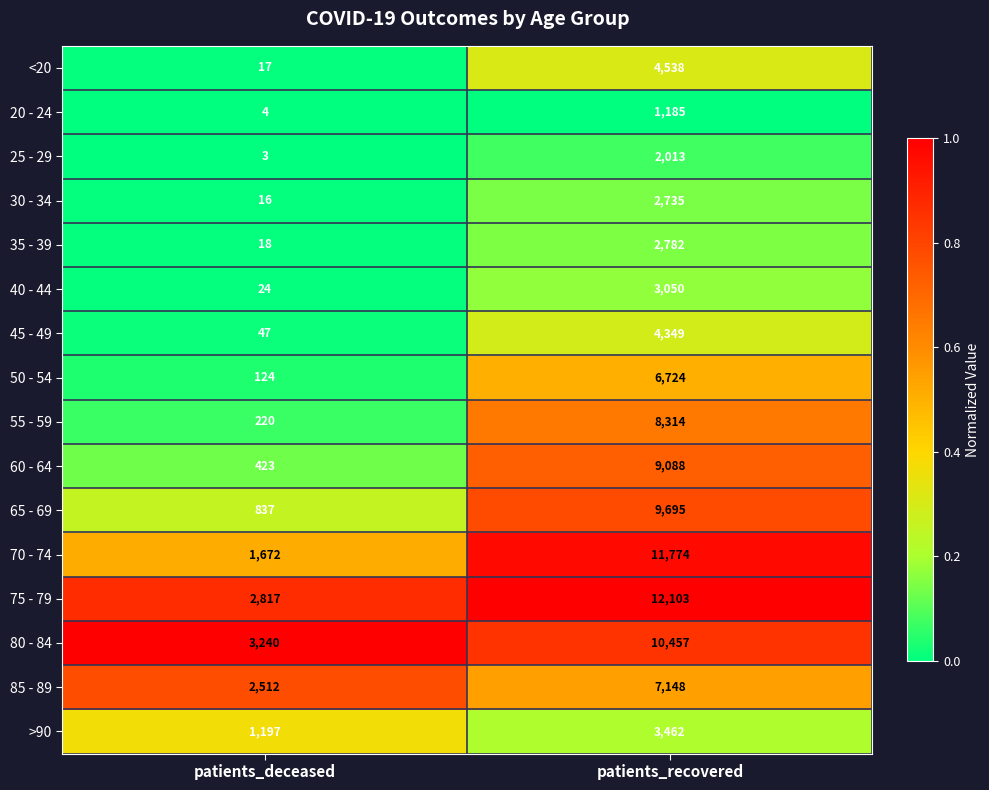

True or false: 65 - 69 has a value of 4485 at patients_recovered.

False